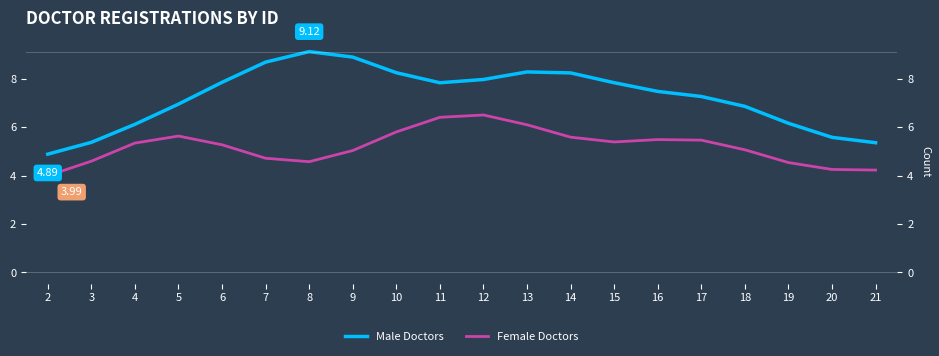

Does the chart have visible grid lines?

No